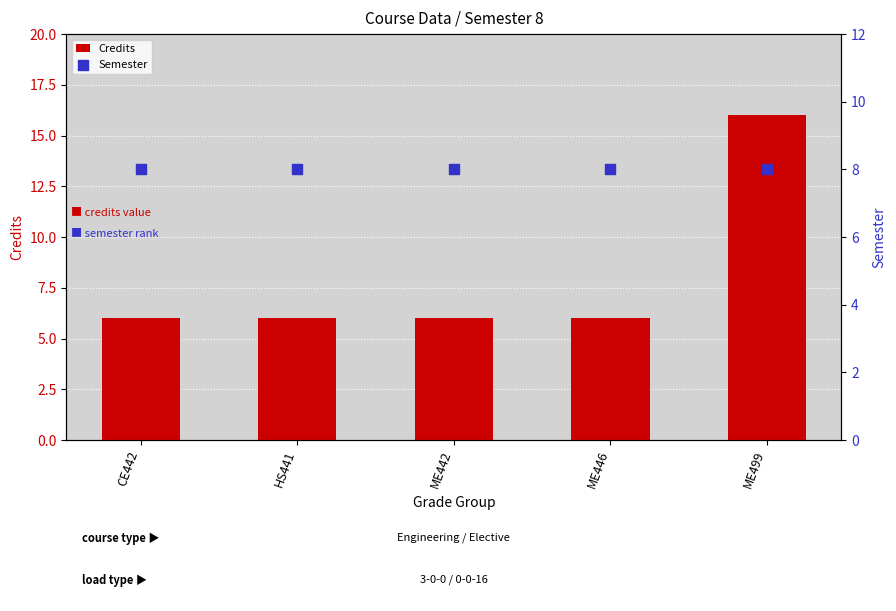

Which series reaches the maximum Y coordinate?

Credits